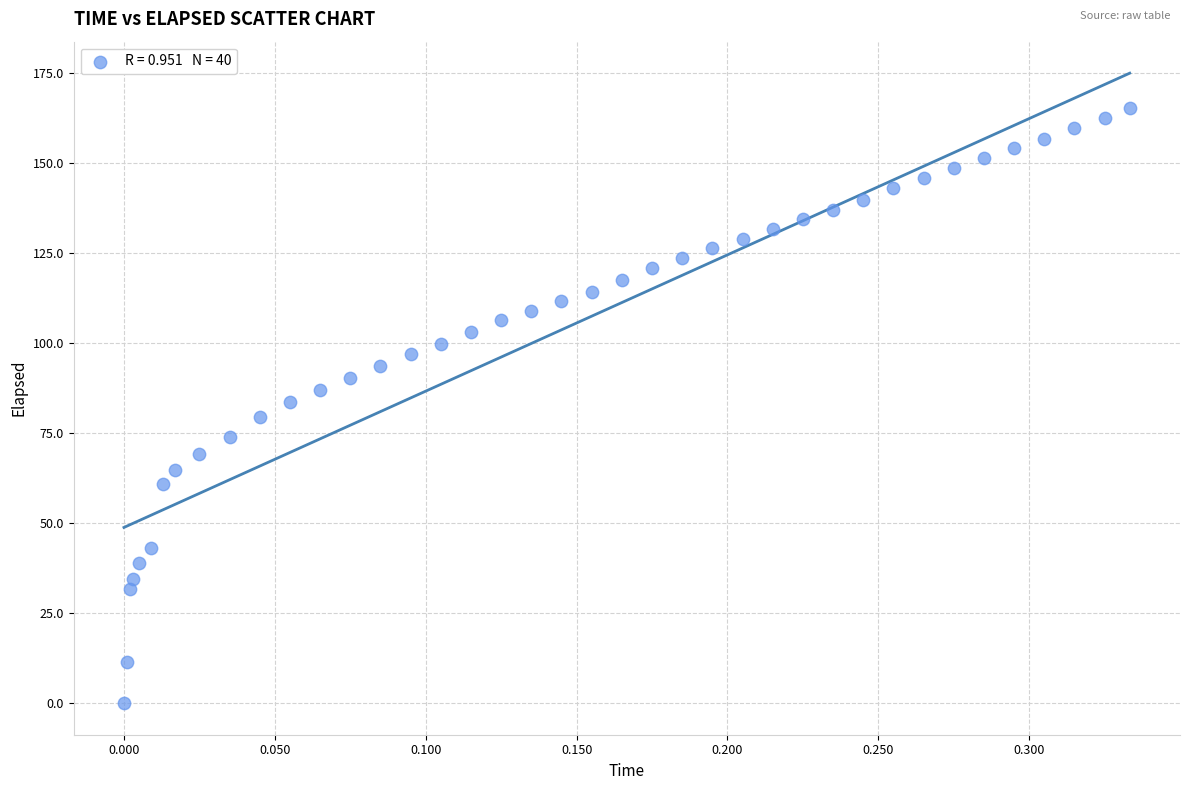

What is the range of Y values (max minus min)?

165.1